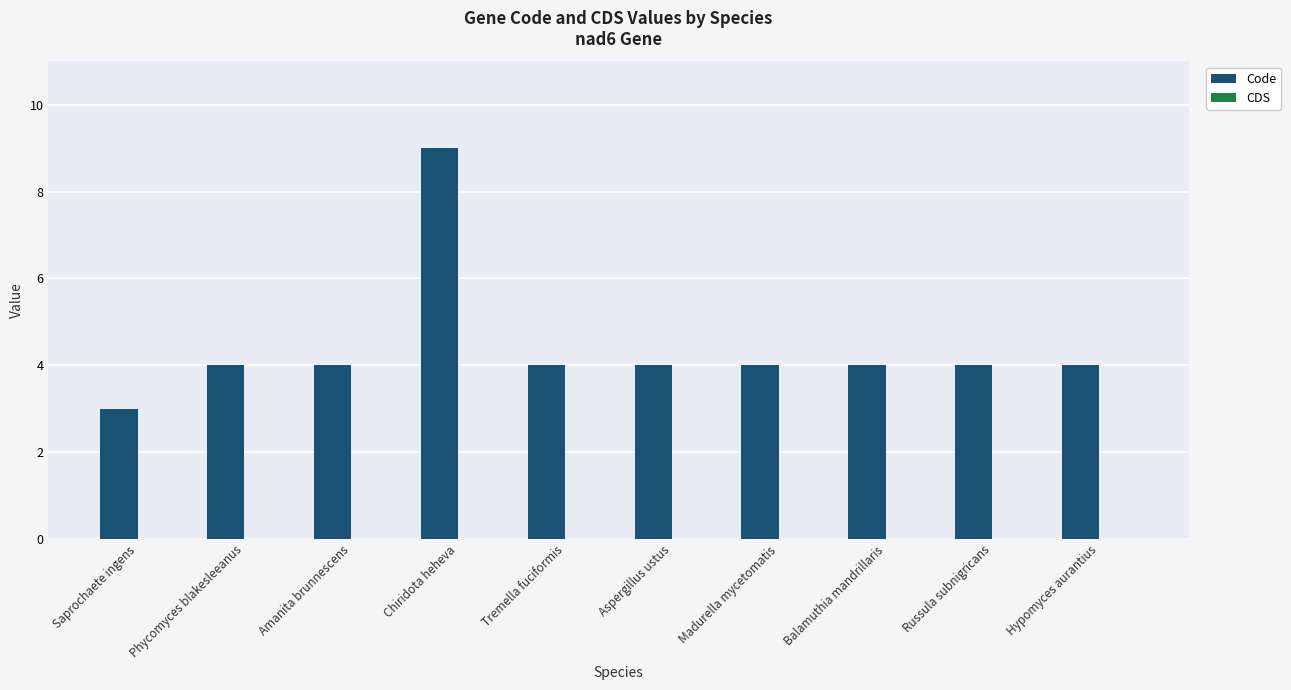

Reading right to left, what are all the values shown in this chart?

Hypomyces aurantius=4	Russula subnigricans=4	Balamuthia mandrillaris=4	Madurella mycetomatis=4	Aspergillus ustus=4	Tremella fuciformis=4	Chiridota heheva=9	Amanita brunnescens=4	Phycomyces blakesleeanus=4	Saprochaete ingens=3